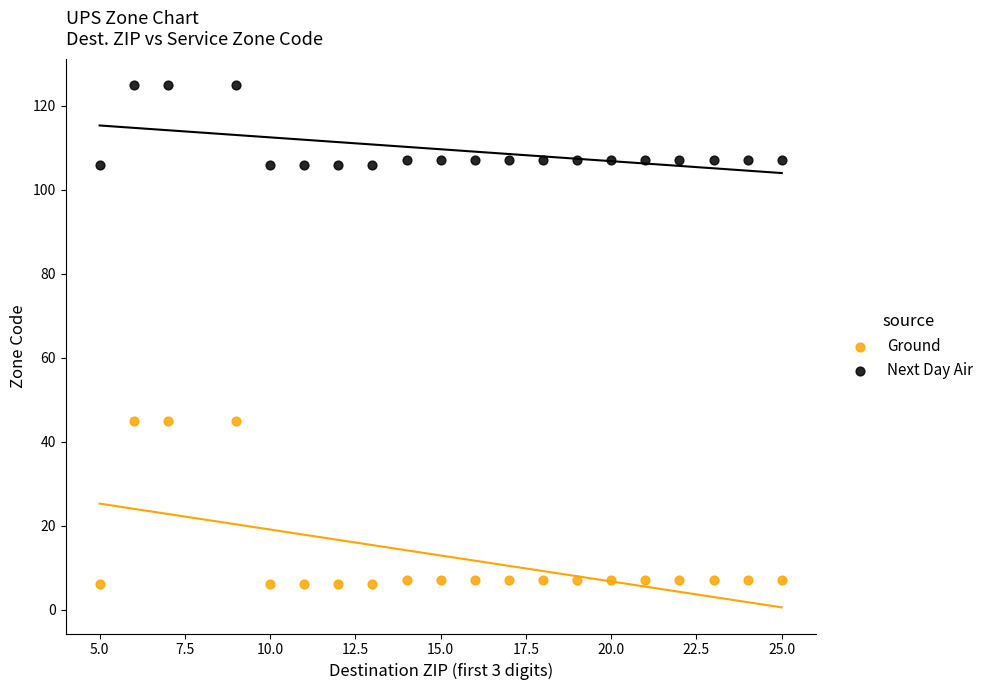

Which series has the largest Y range (max minus min)?

Ground